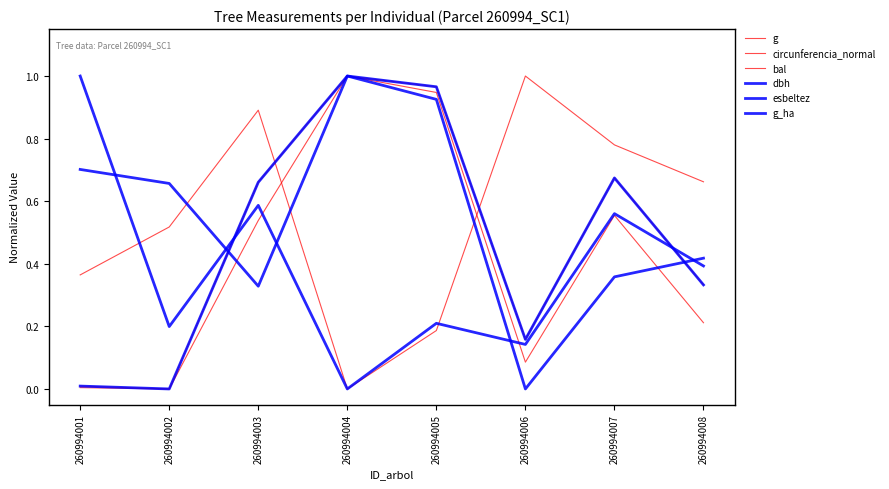

True or false: g_ha has a value of 0.6 at 260994006.

False